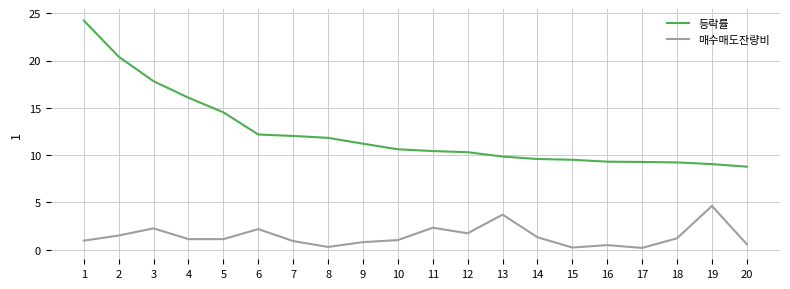

What are all the series names shown in the legend?

등락률, 매수매도잔량비